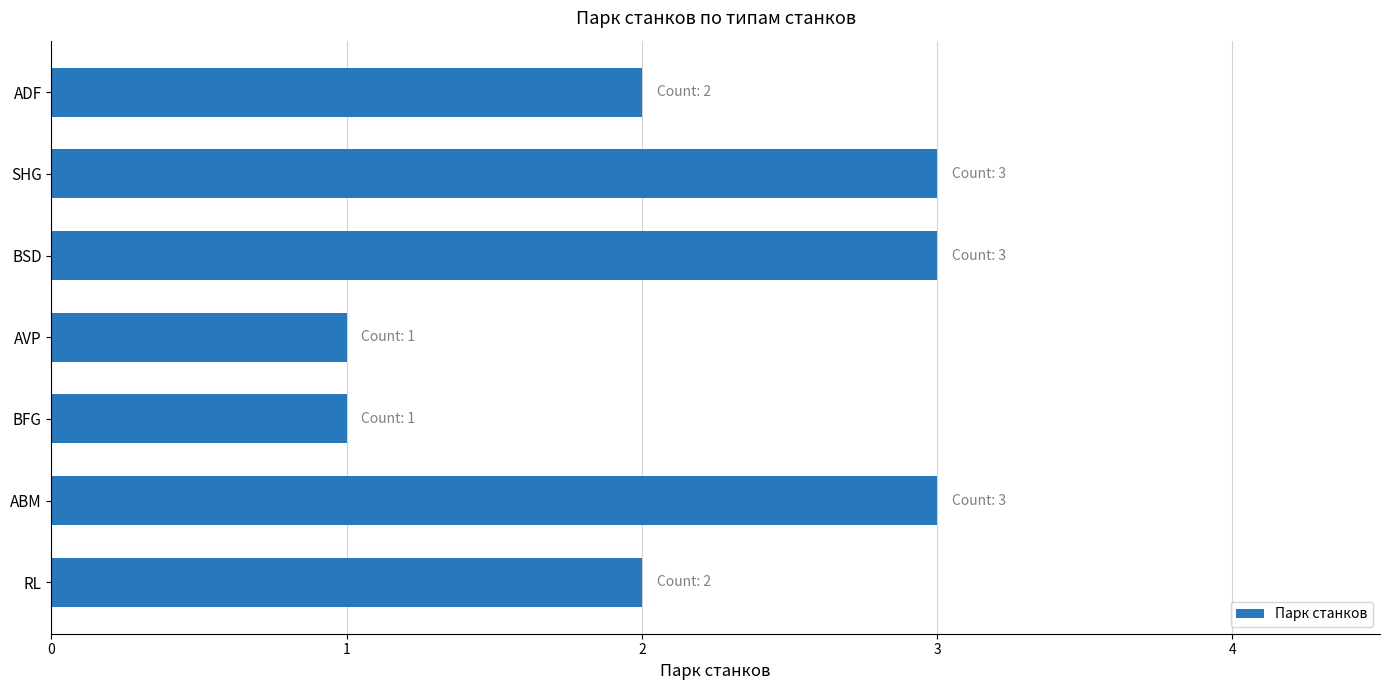

Reading top to bottom, transcribe all the data shown in this chart.

ADF=2	SHG=3	BSD=3	AVP=1	BFG=1	ABM=3	RL=2